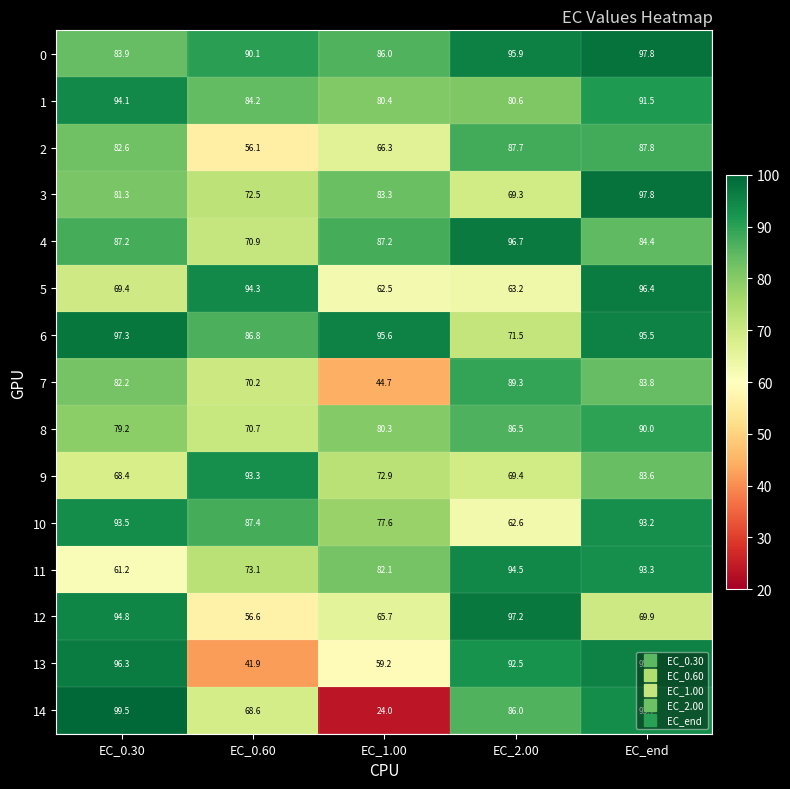

How many categories are shown in the chart?

5